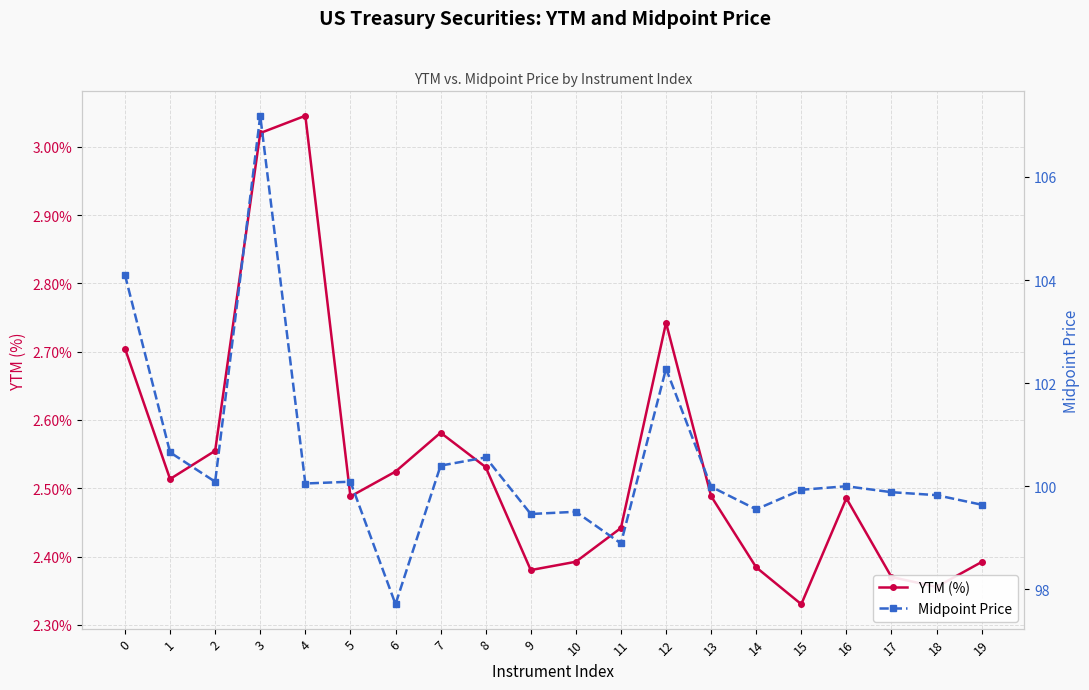

What is the minimum value shown in the chart?

2.3